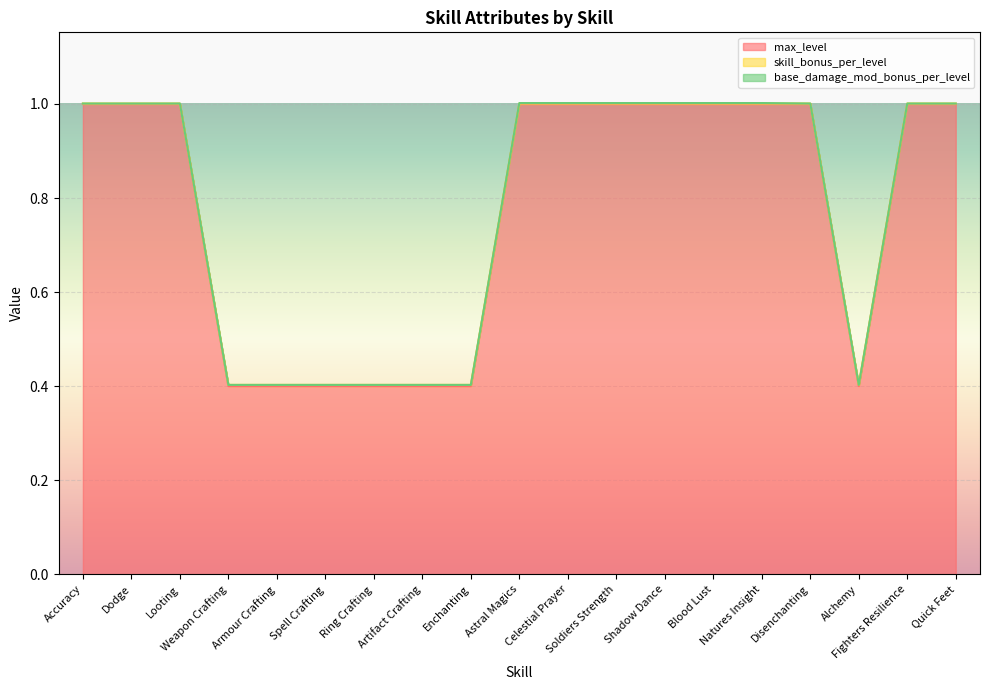

How many categories are shown in the chart?

19